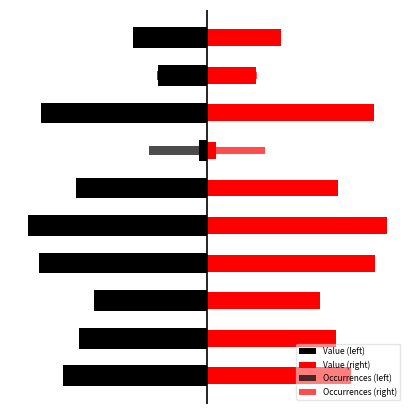

The value of Occurrences (left) at 0 is -33.5. True or false?

True